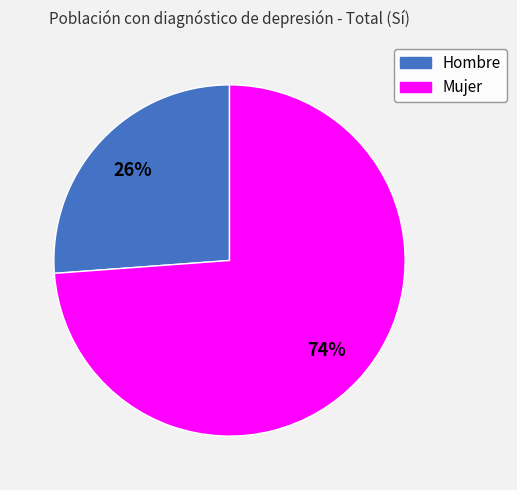

To the nearest percent, what is the difference between the largest and smallest slice percentages?

48%